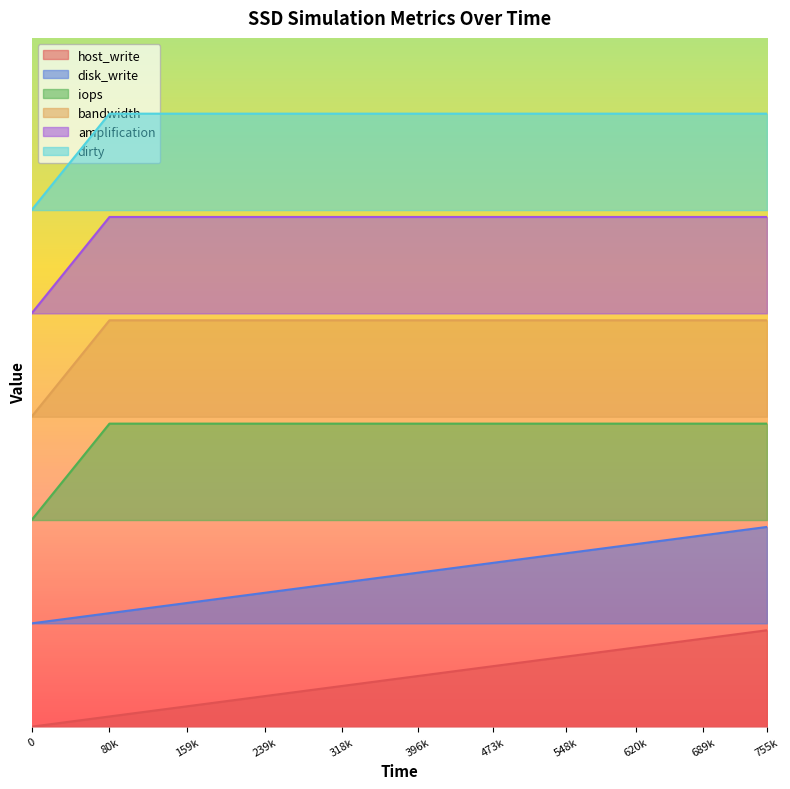

Does the chart display data point markers on the line(s)?

No